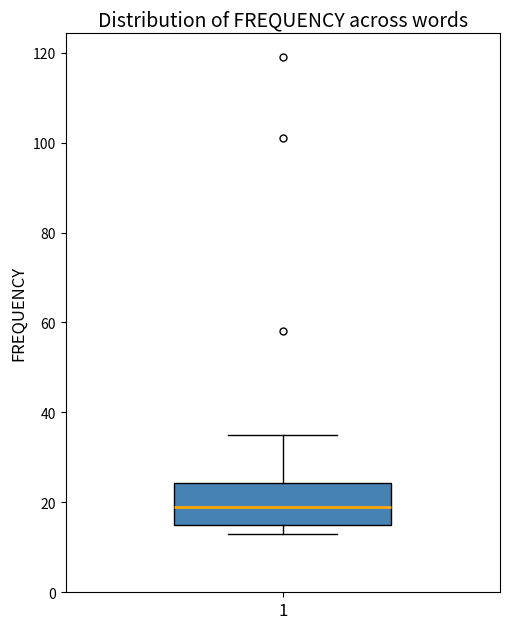

Transcribe this box plot: give where the median line is, the range the box spans, and where the two whiskers end, as read against the y-axis. The values are not printed on the chart, so give them approximately, as read against the axis.

median 20, box 16 to 24, whiskers 14 to 36